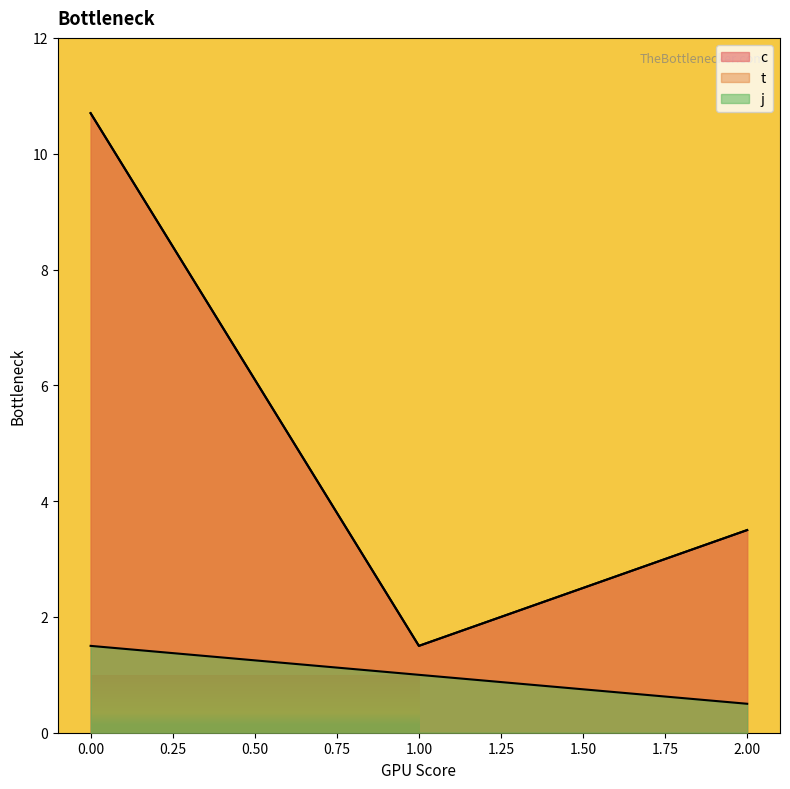

In c, how many points are higher than both neighbors (excluding endpoints)?

1